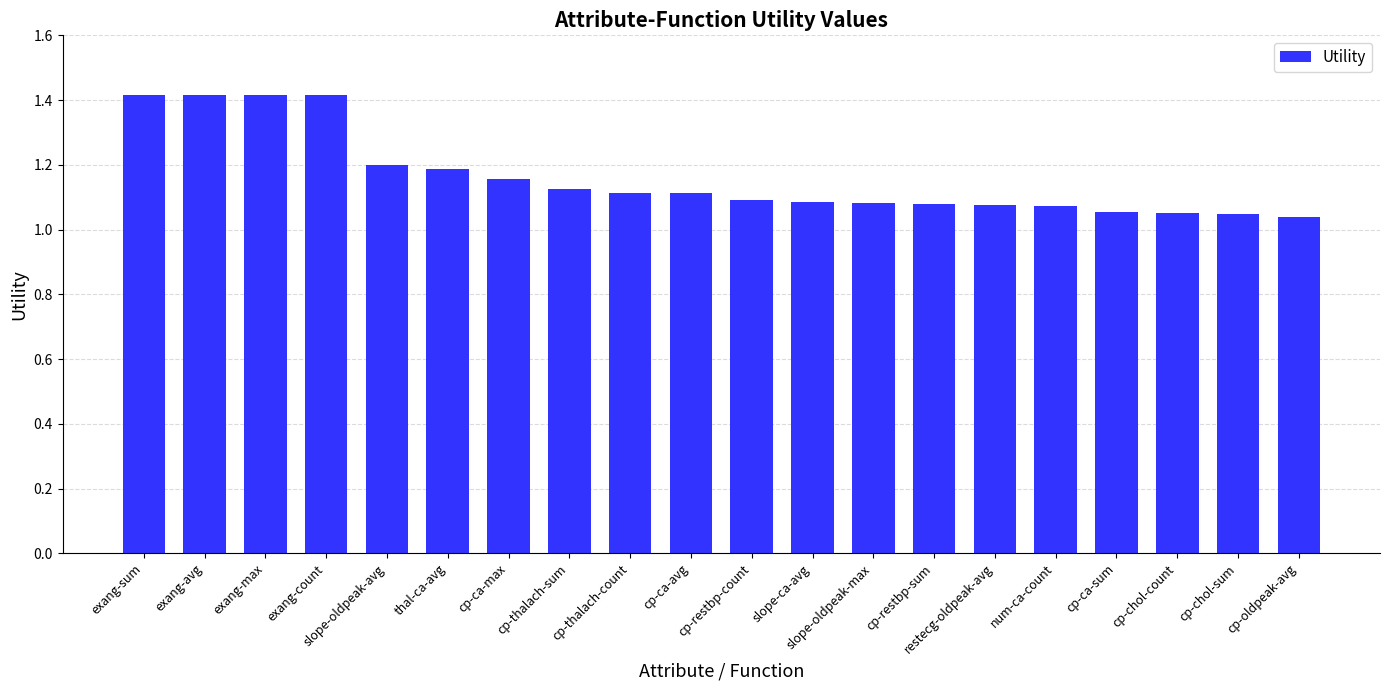

How many bars are there in total?

20